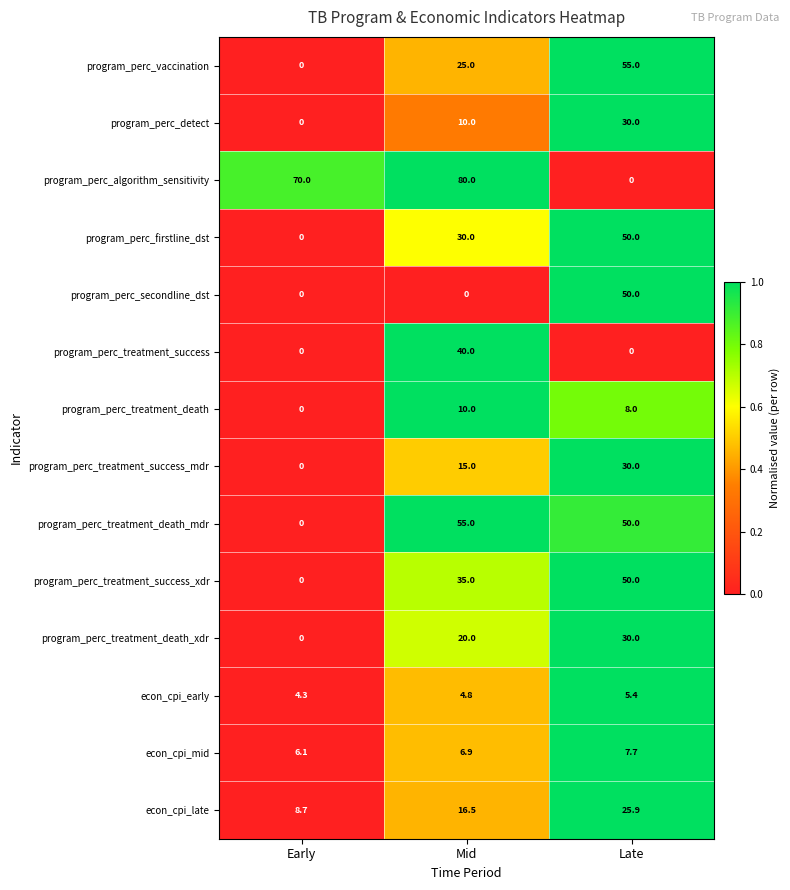

How many values in the program_perc_treatment_death_xdr series are below 20?

1